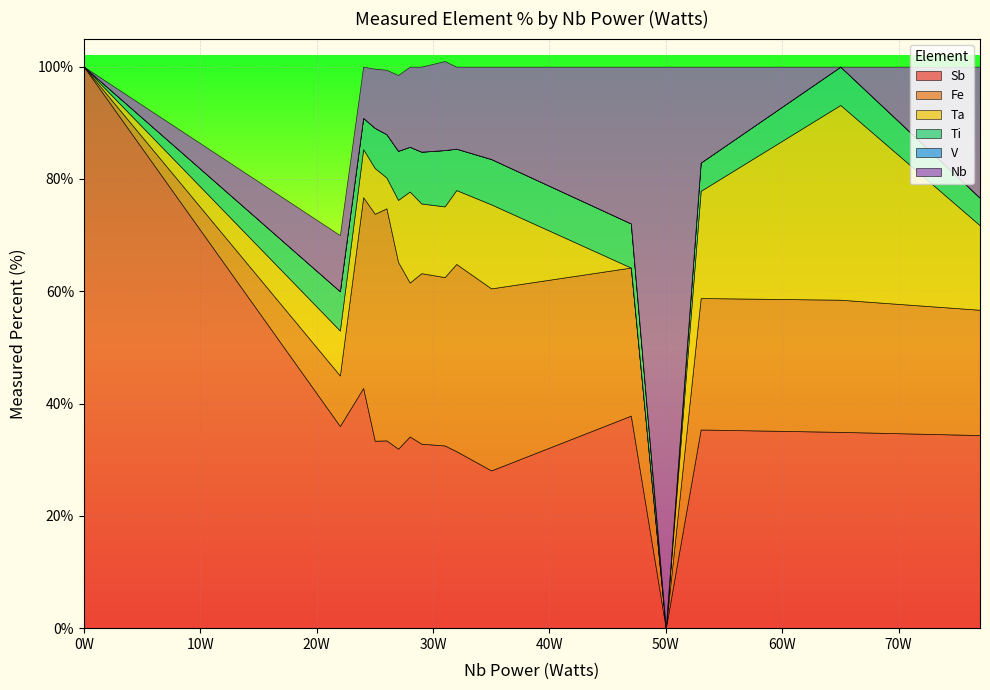

After their last crossing, which series has the higher values: Ta_measured_percent or Fe_measured_percent?

Fe_measured_percent